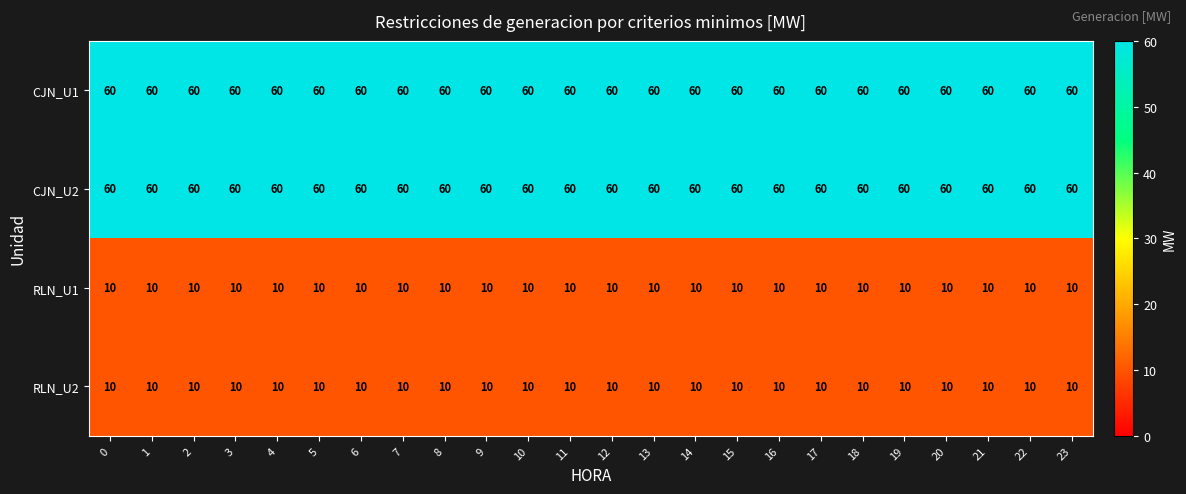

What is the minimum value for CJN_U2?

60